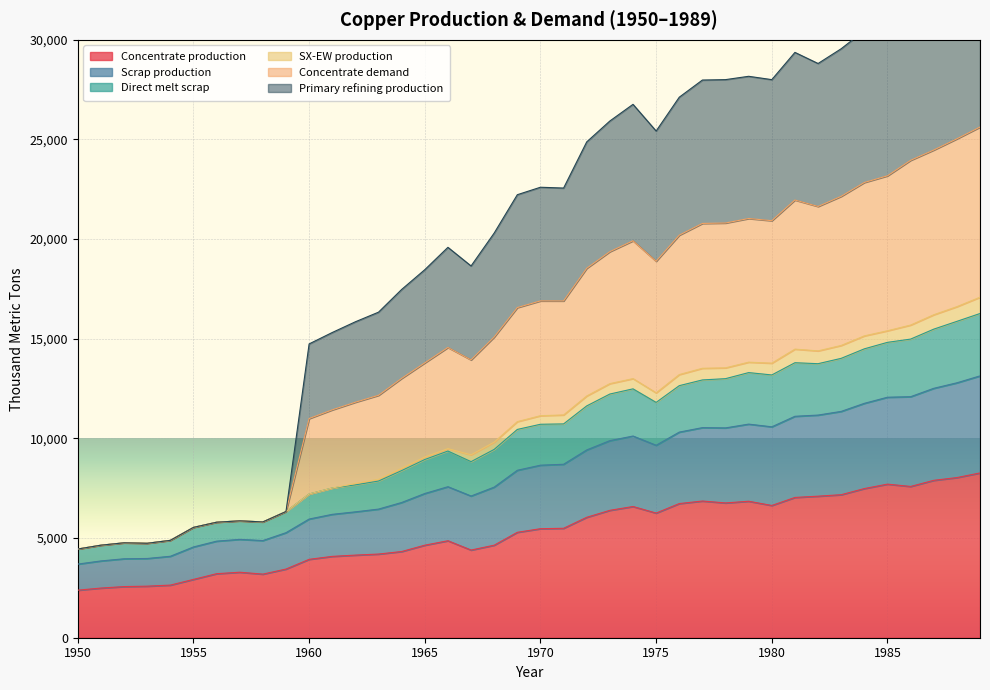

True or false: Direct melt scrap and Primary refining production cross at least once.

False